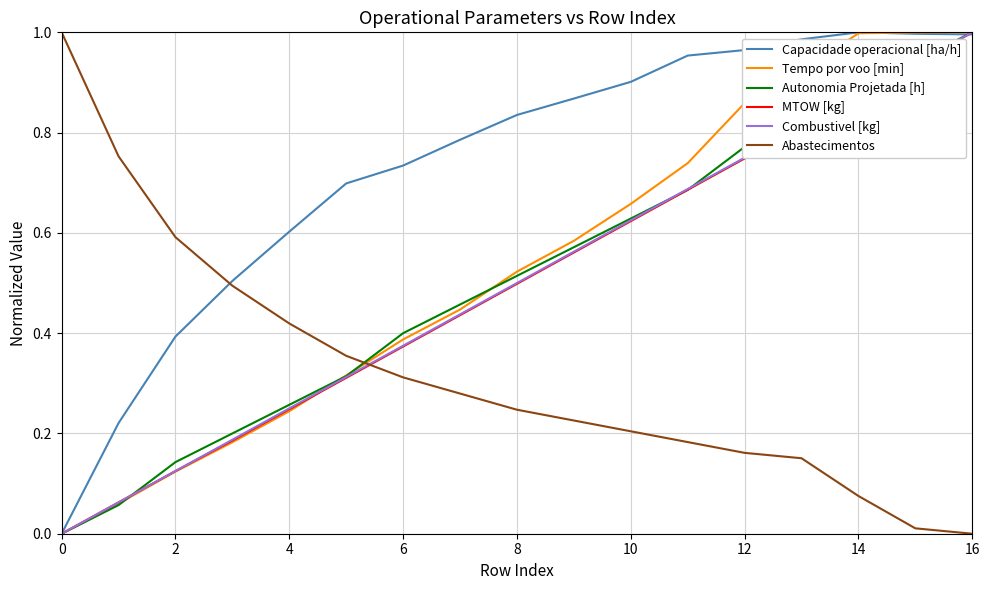

Which series has the largest total across all categories?

Capacidade operacional [ha/h]